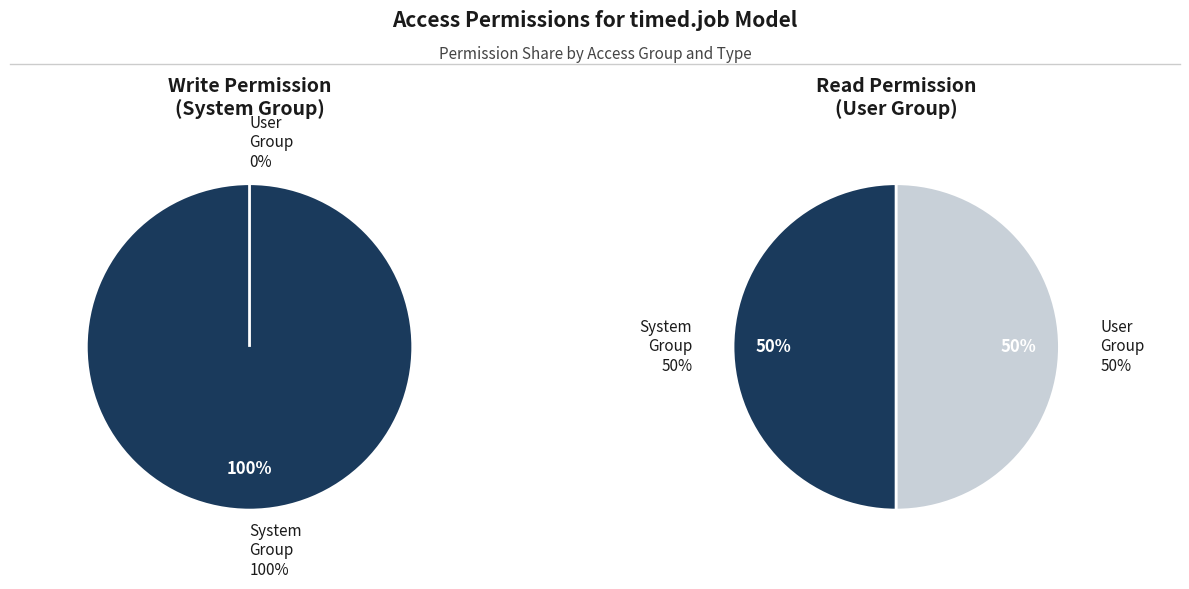

To the nearest percent, what is the average slice percentage?

50%